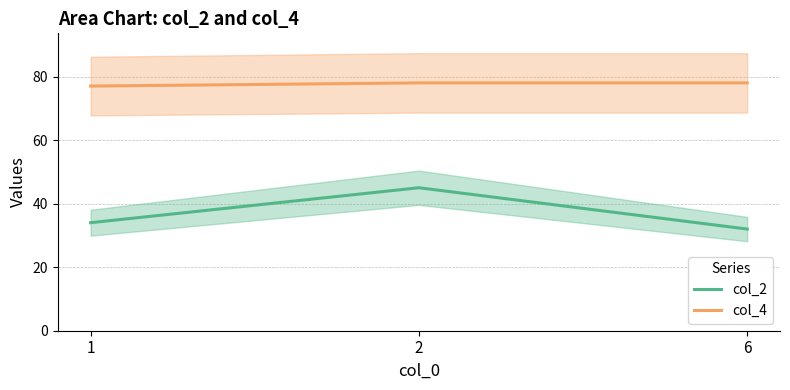

Between 1 and 2, which series saw the biggest shift?

col_2